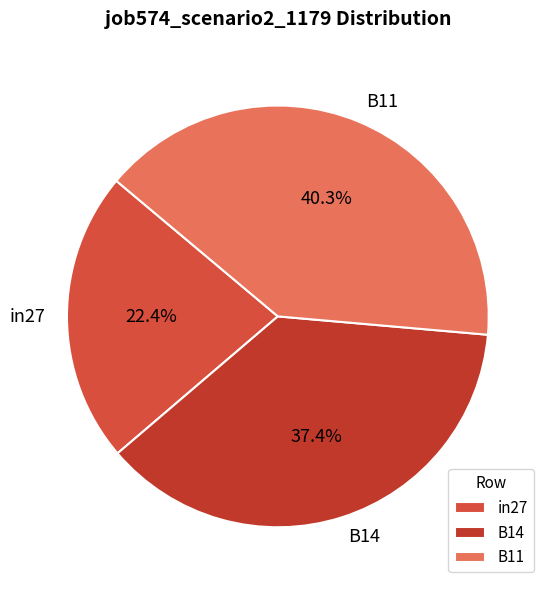

Between B14 and B11, which is larger?

B11